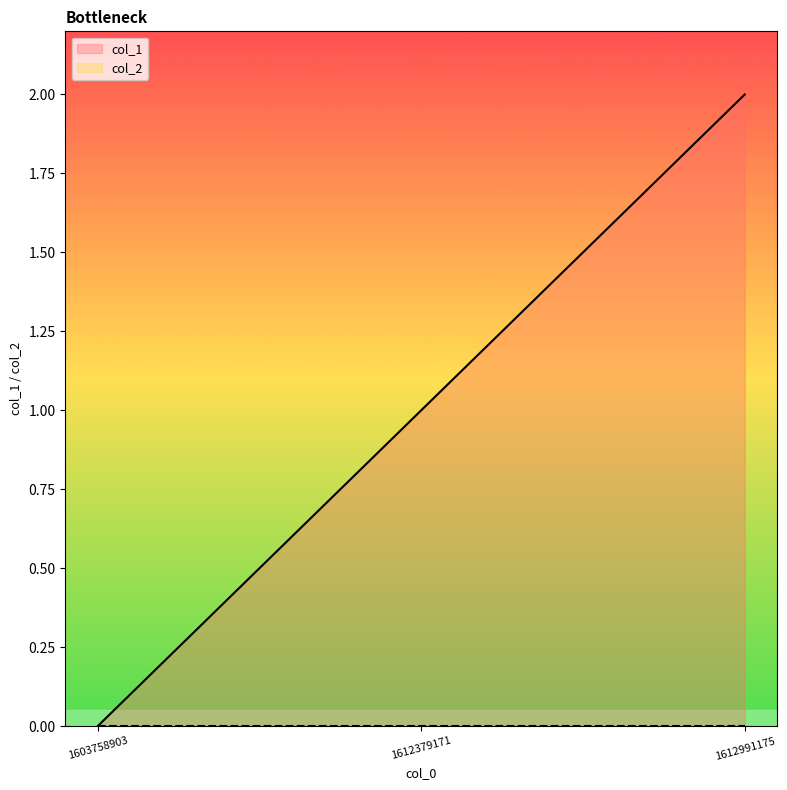

List the labels in order of value, largest first.

1612991175, 1612379171, 1603758903